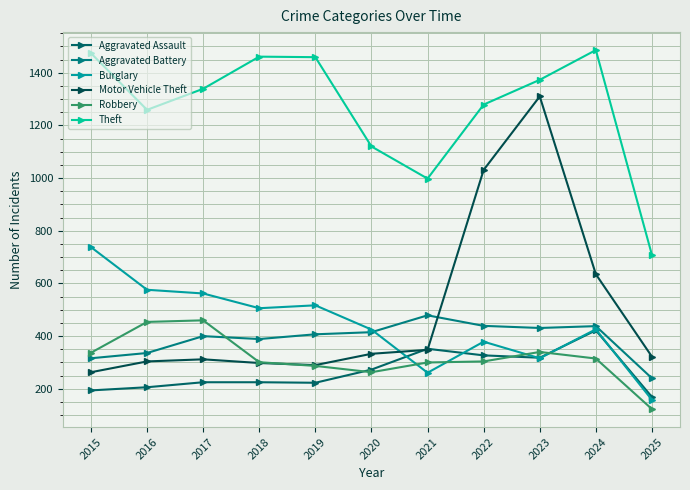

Which has a higher value, 2020 or 2025?

2020